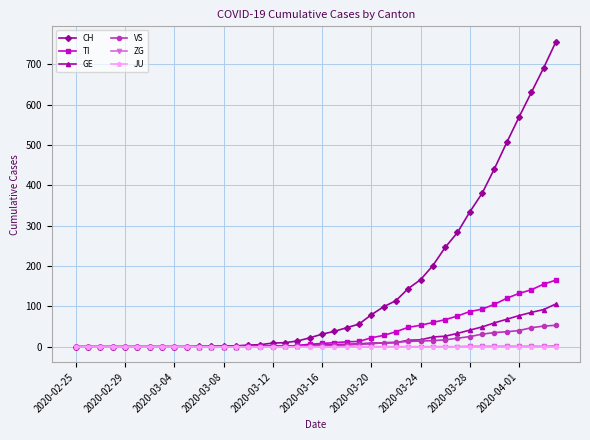

How many data points in ZG are above 0?

8